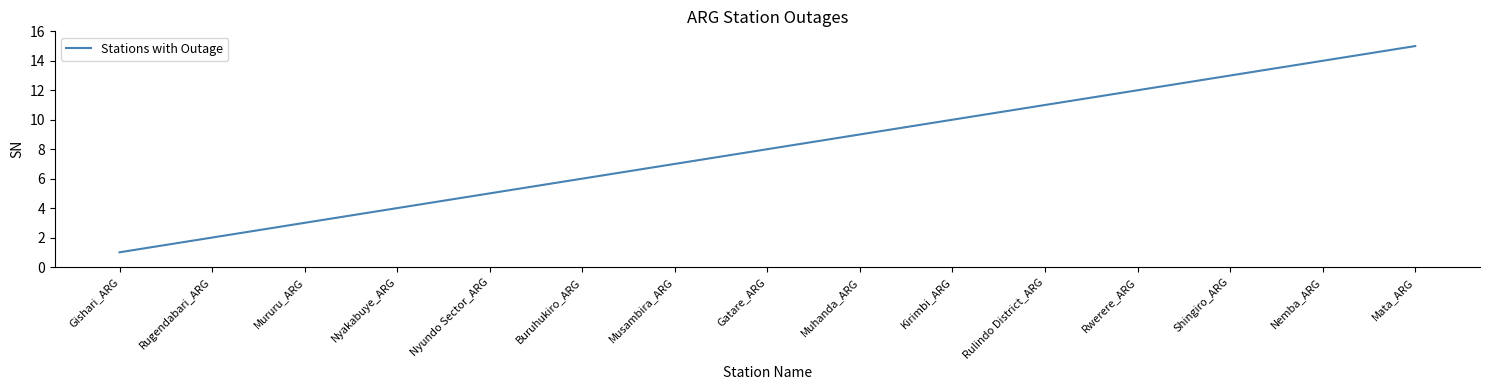

How many lines are shown in the chart?

1